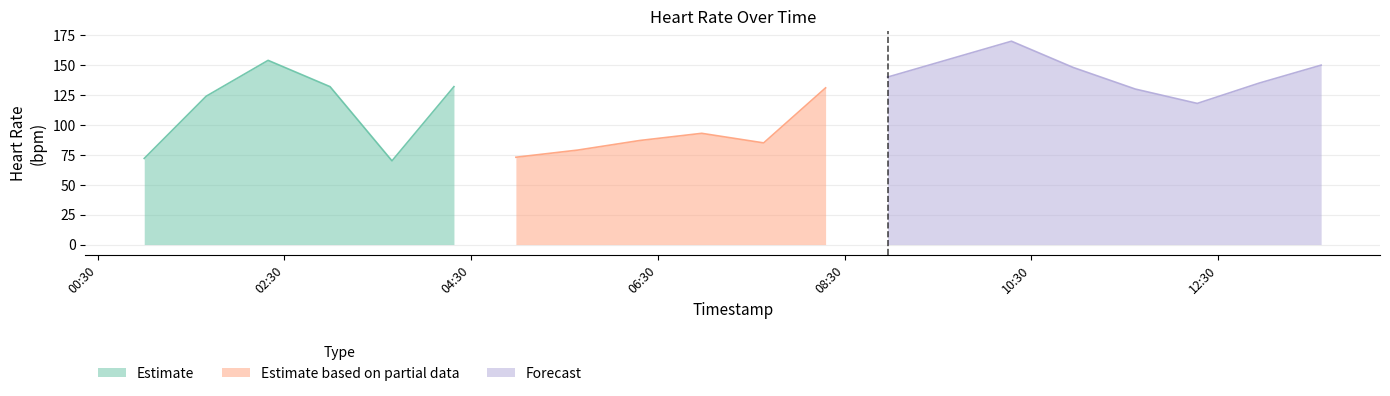

What is the minimum value for Estimate?

70